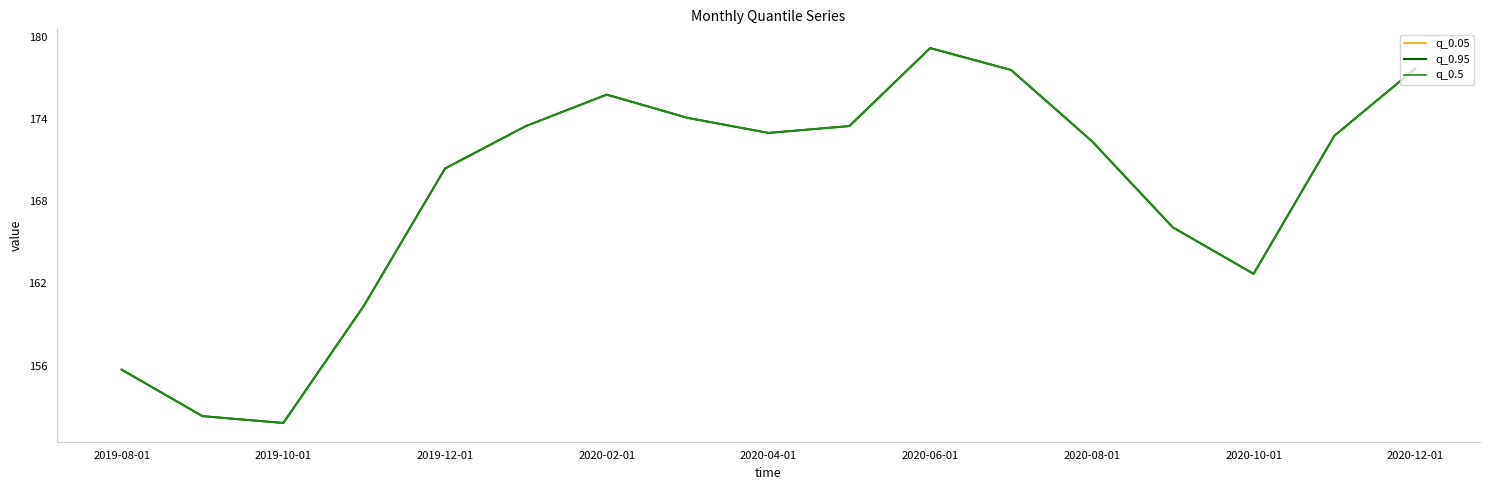

In q_0.95, how many points are lower than both neighbors (excluding endpoints)?

3